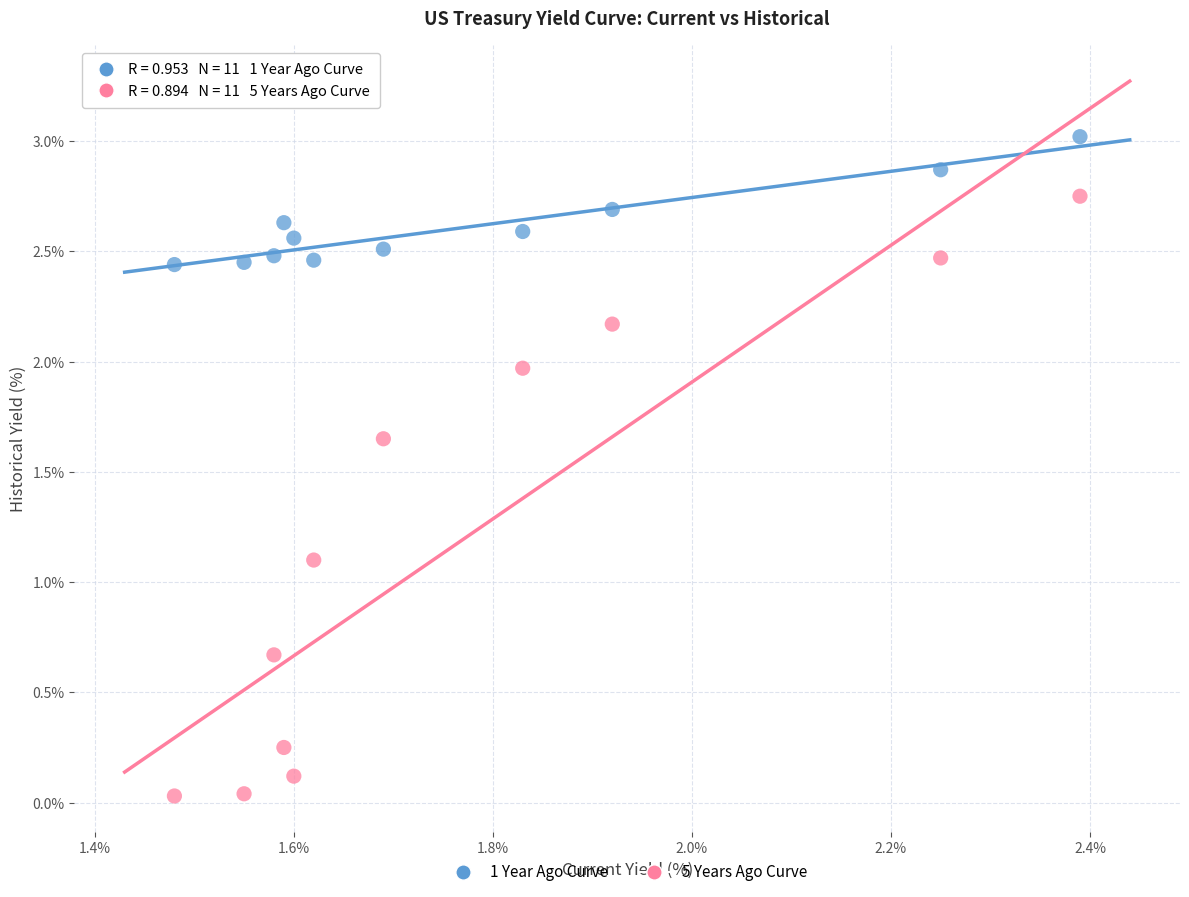

What are all the series names shown in the legend?

1 Year Ago Curve, 5 Years Ago Curve